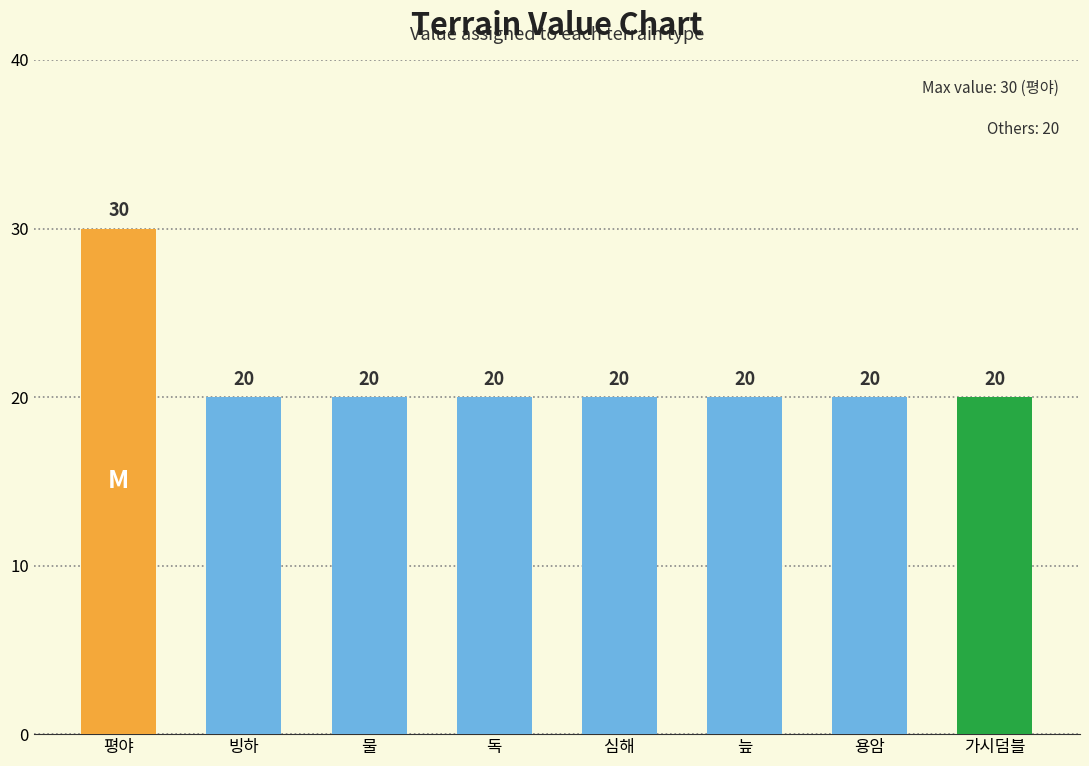

At which category does the chart reach its peak across all series?

평야